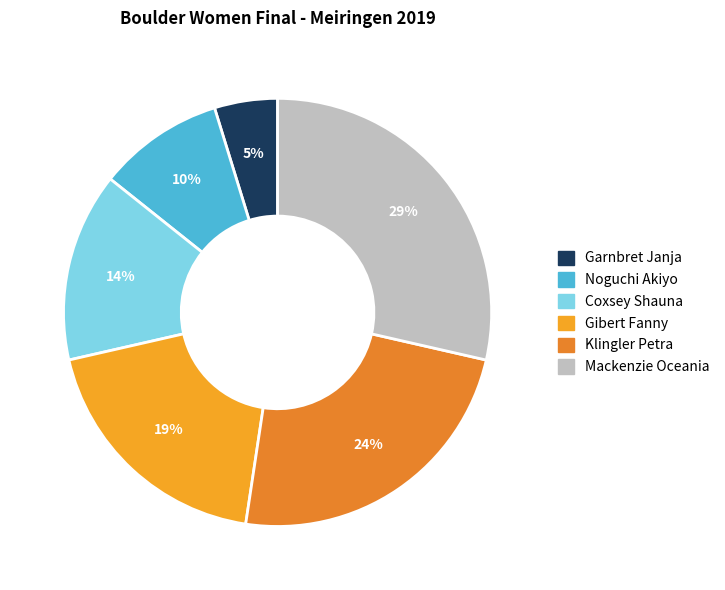

The Mackenzie Oceania slice represents 29% of the pie. True or false?

True